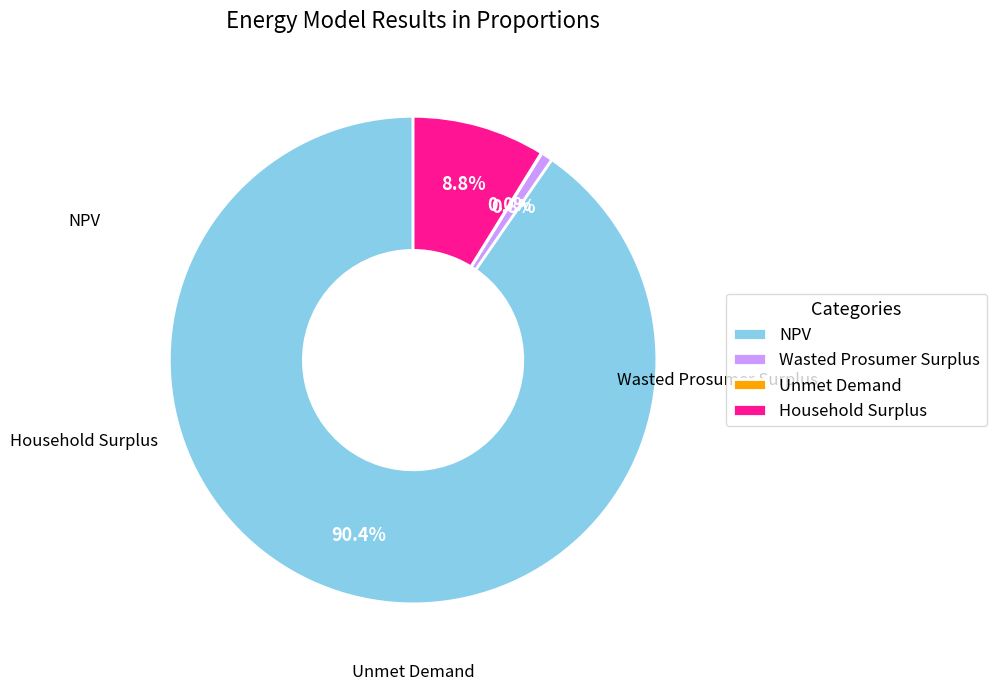

Does Household Surplus represent more than half of the total?

No